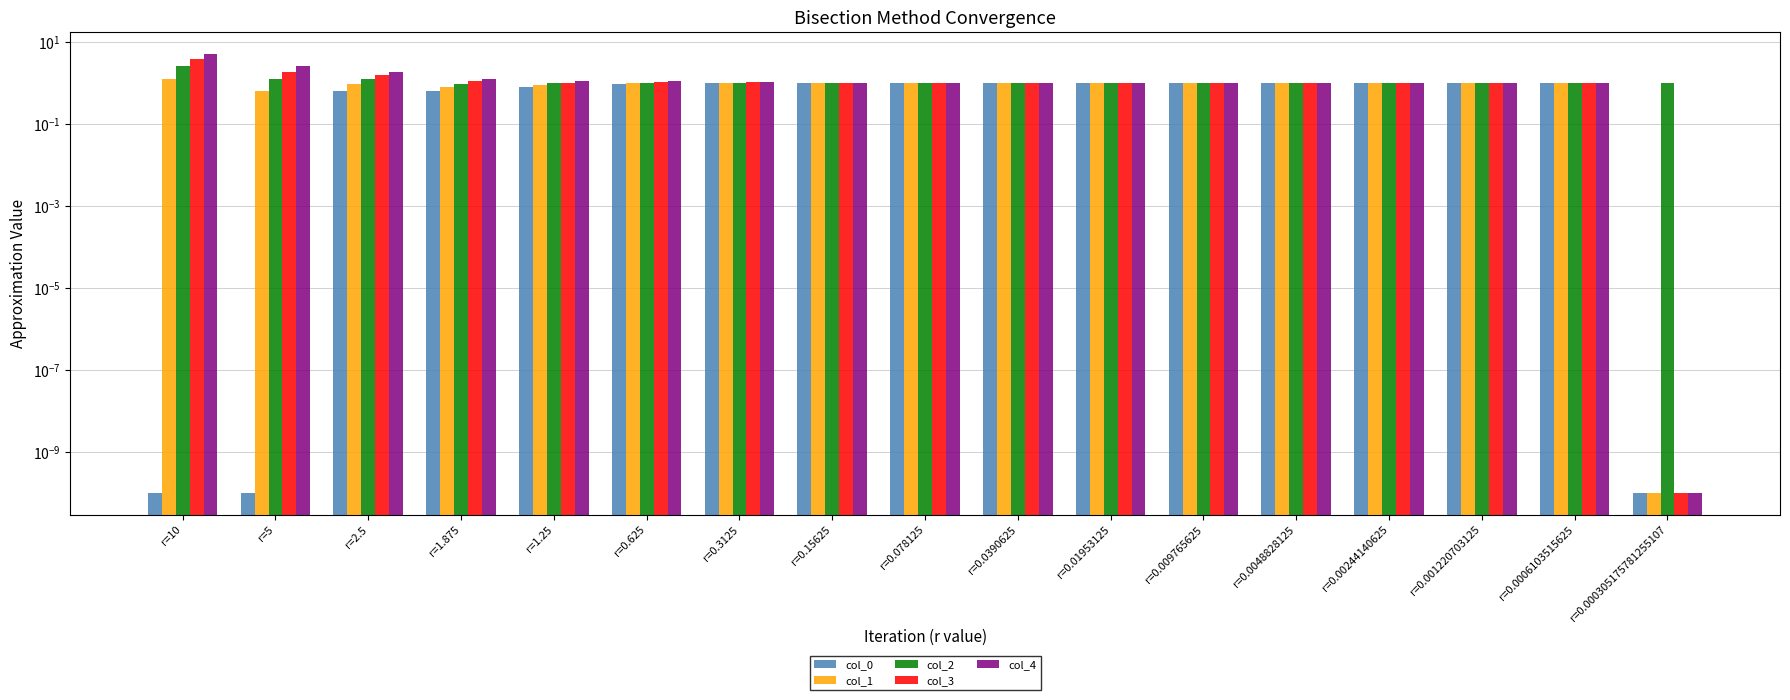

The col_0 series shows 0.6 at r=0.3125. True or false?

False